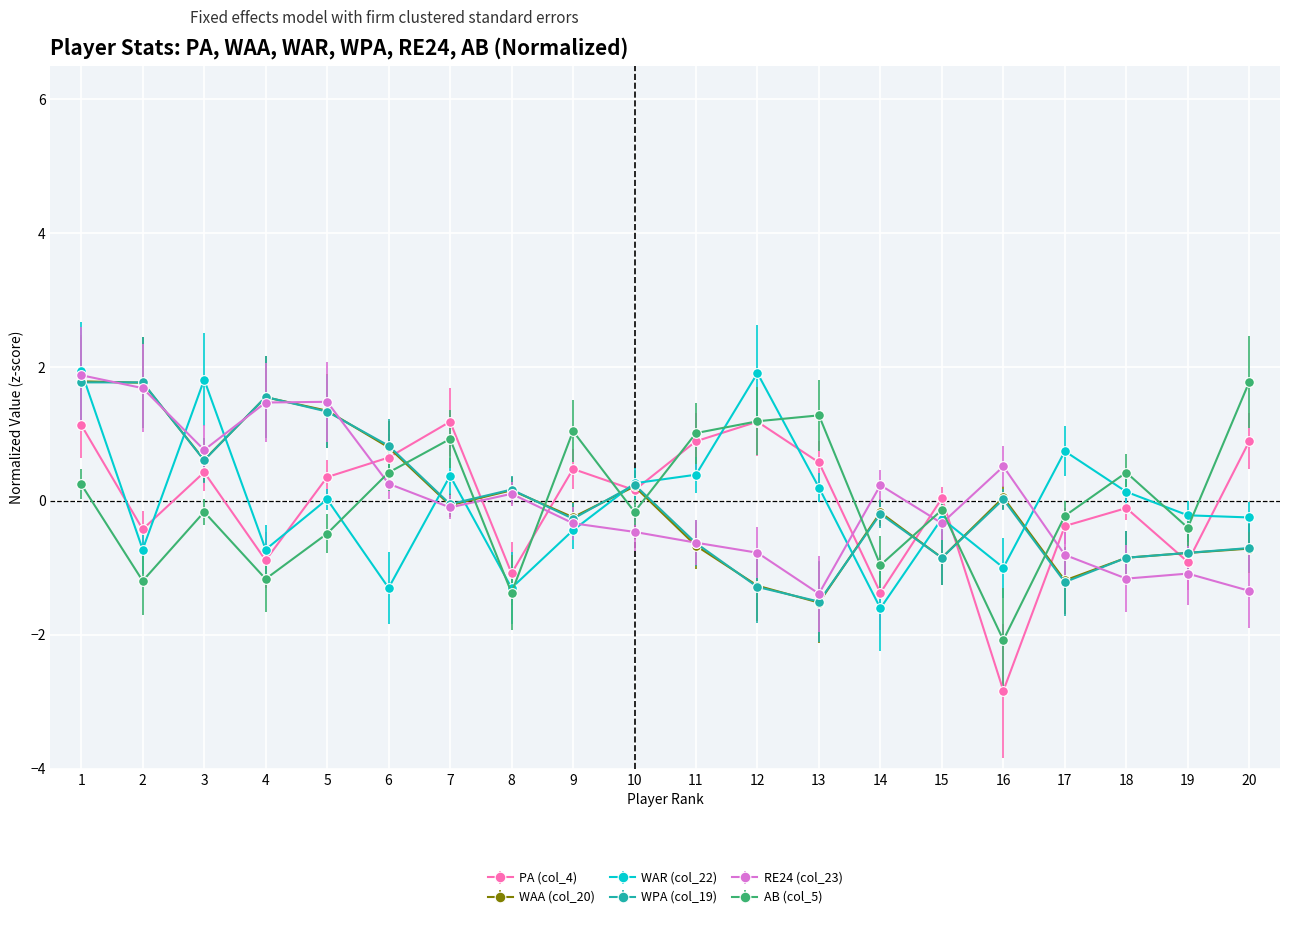

At which label does WAR (col_22) reach its minimum?

14